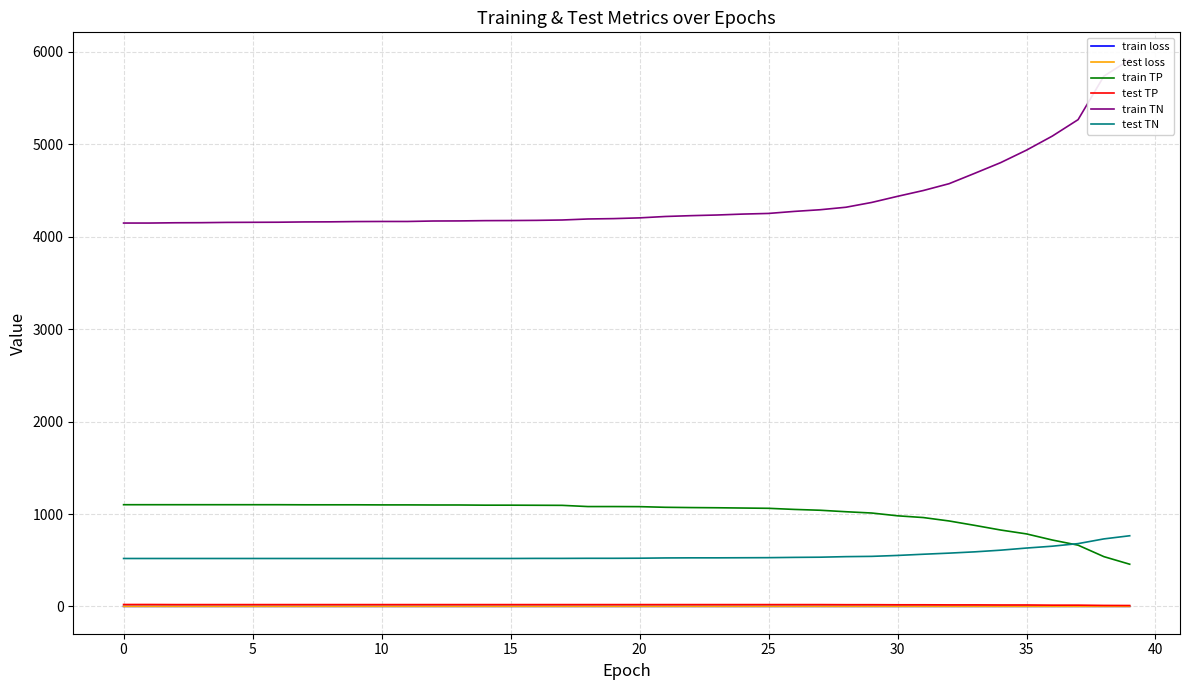

What is the sum of the train TP values at 10 and 0?

2200.0